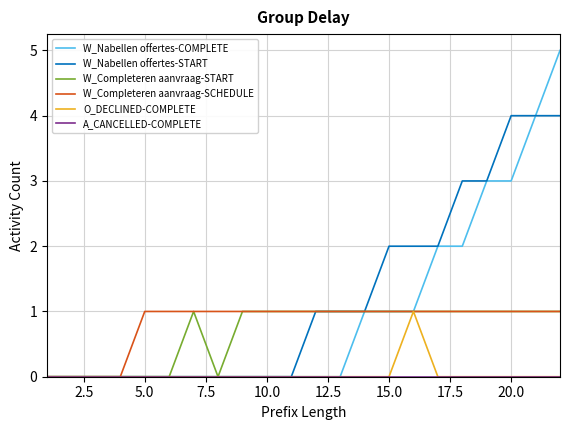

Which series has the largest range (max minus min)?

W_Nabellen offertes-COMPLETE